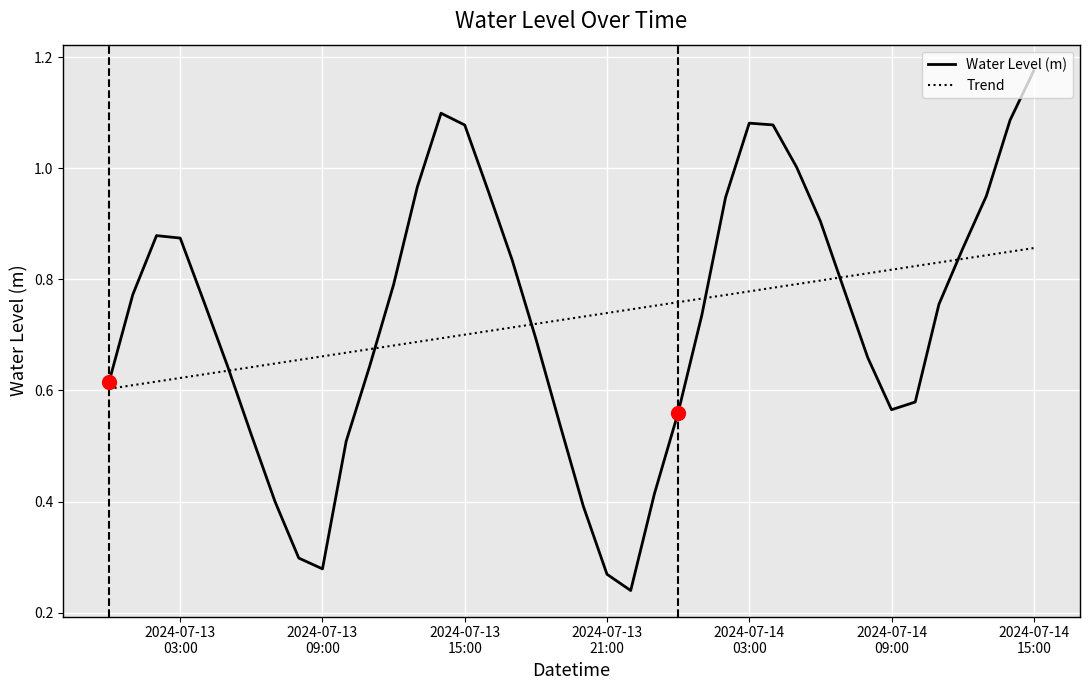

Which series has the largest range (max minus min)?

Water Level (m)